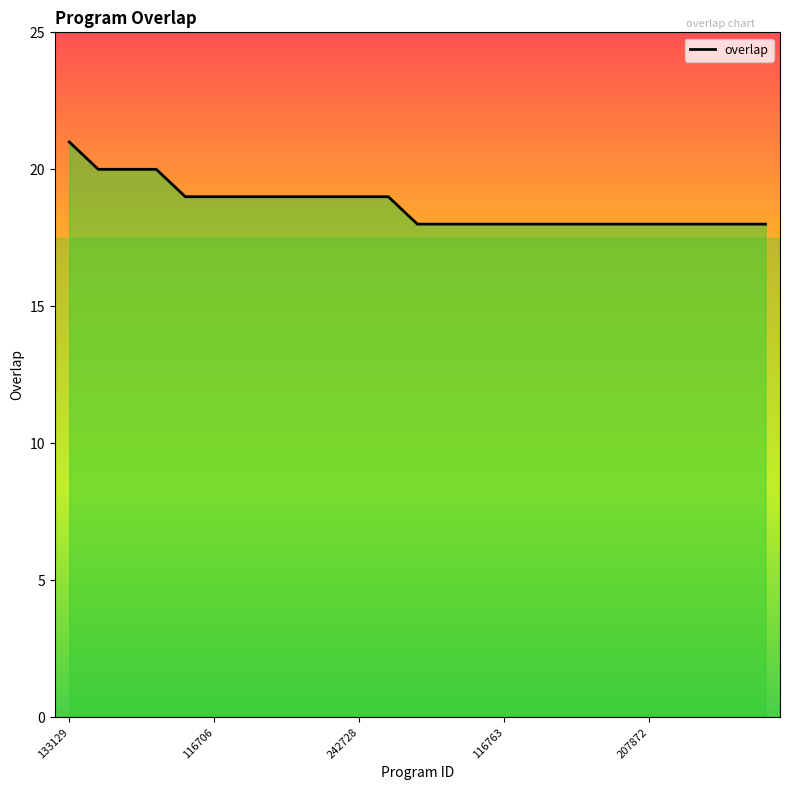

What is the greatest value displayed?

21